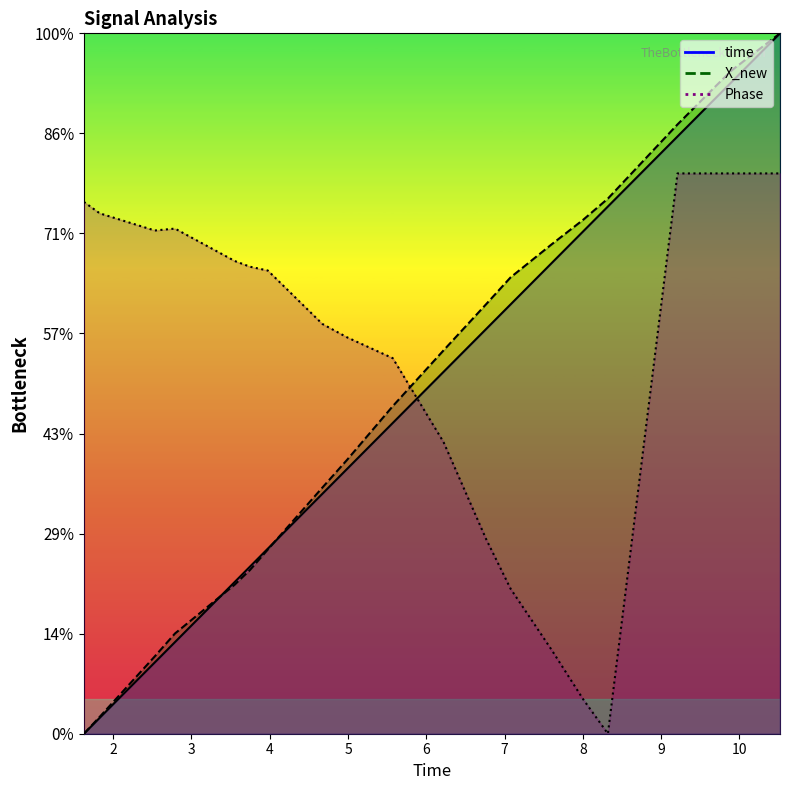

How many positive values does the X_new series have?

19